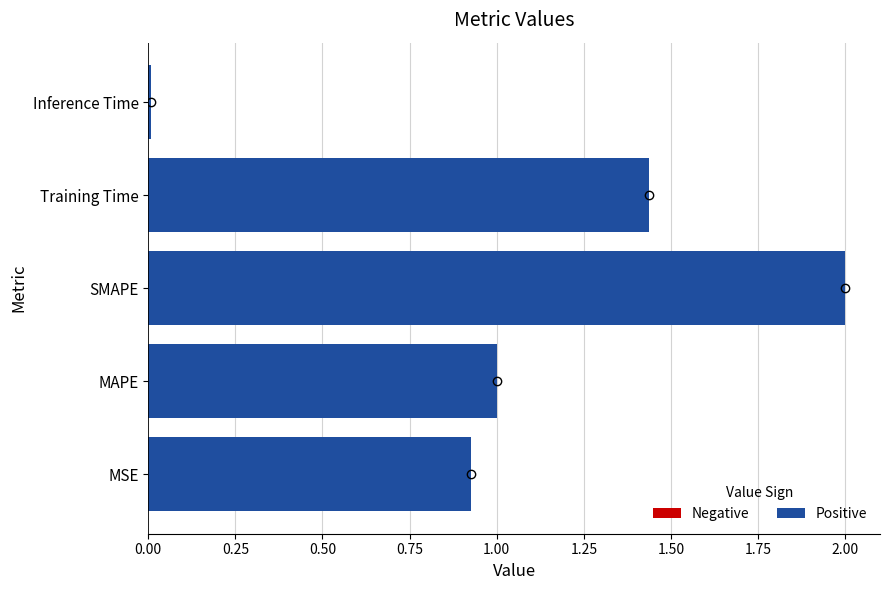

Approximately how many times larger is the value at SMAPE compared to MAPE?

2.0